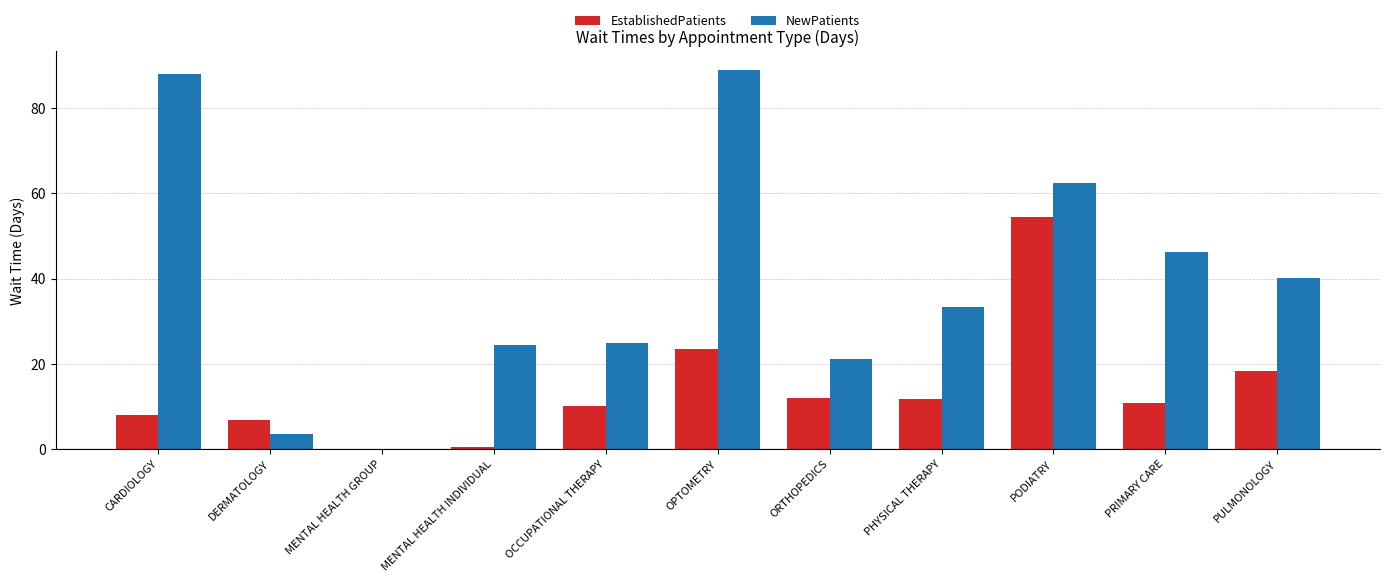

Is the value of EstablishedPatients at PODIATRY greater than the value of NewPatients at MENTAL HEALTH GROUP?

Yes